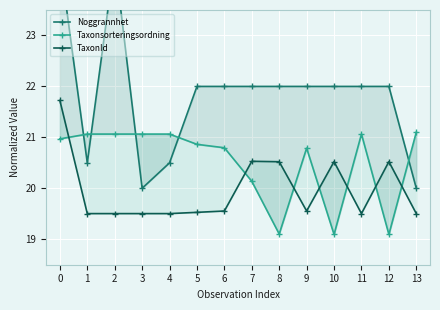

Is the value of TaxonId at 9 greater than the value of Noggrannhet at 7?

No